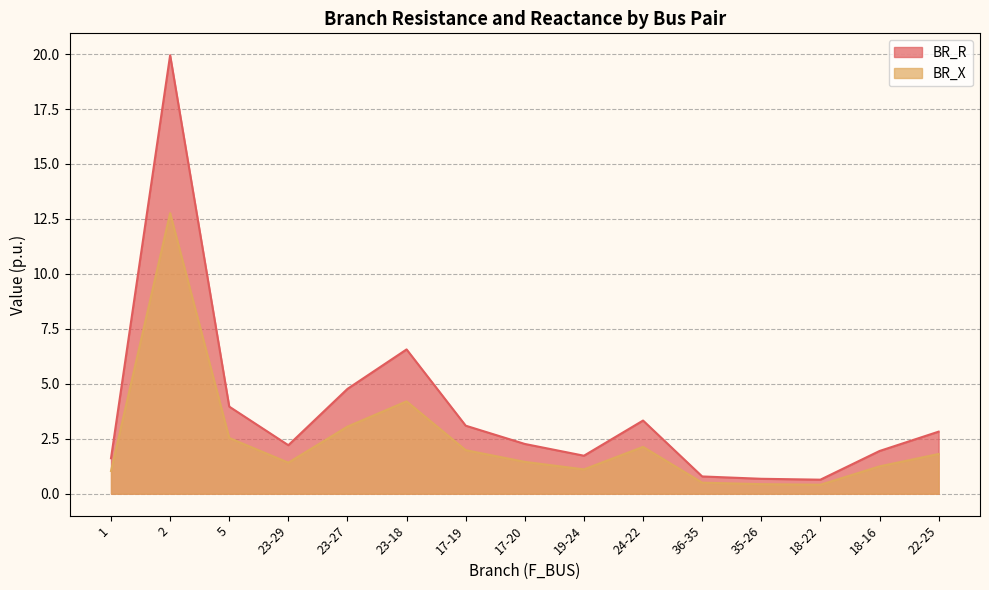

List the labels in order of BR_R value, smallest first.

18-22, 35-26, 36-35, 1, 19-24, 18-16, 23-29, 17-20, 22-25, 17-19, 24-22, 5, 23-27, 23-18, 2